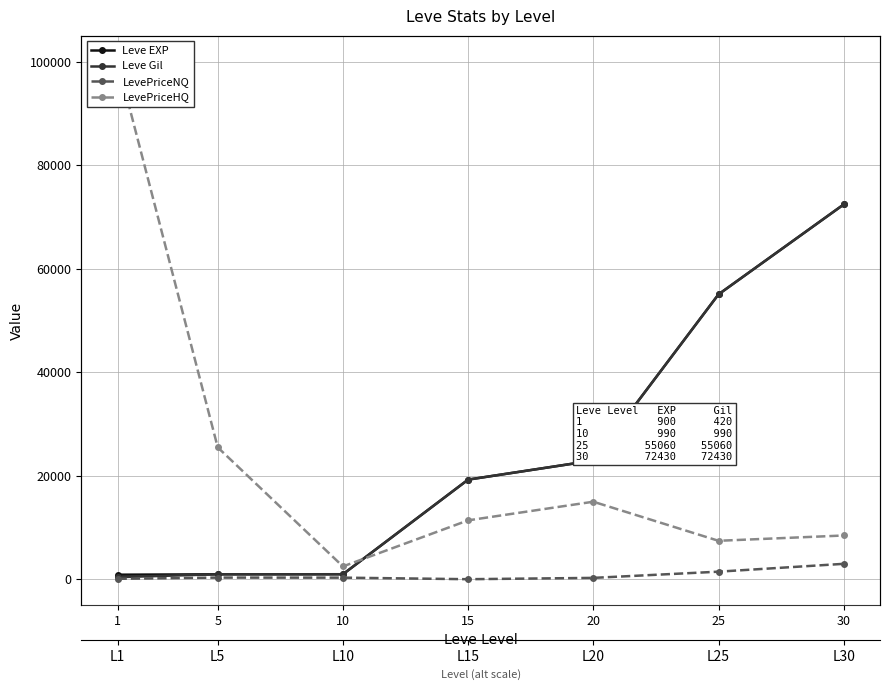

At which category does LevePriceHQ reach its first local valley?

10